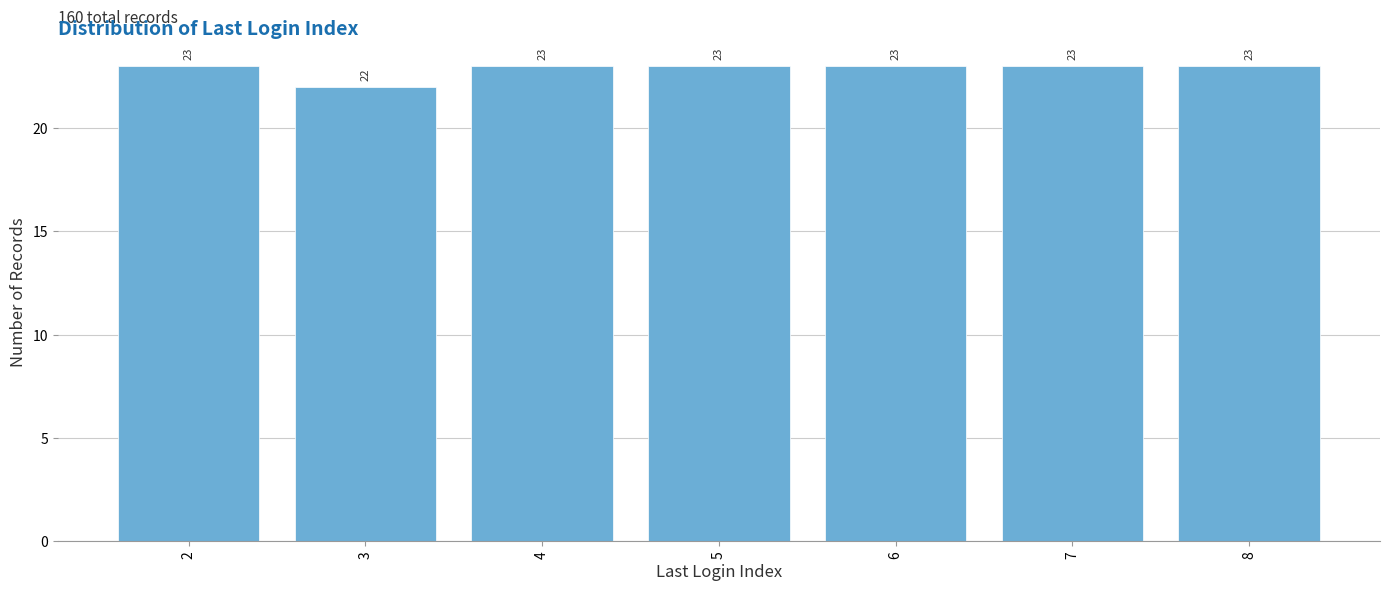

Reading left to right, transcribe all the data shown in this chart.

23	22	23	23	23	23	23